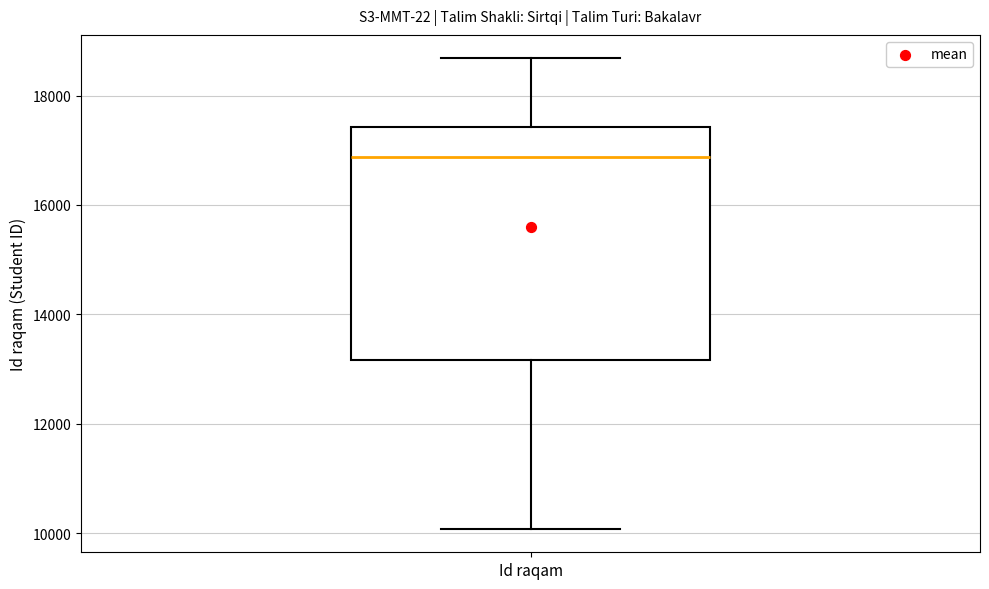

Read this box plot against the y-axis: the position of the median line, the range covered by the box, and the ends of both whiskers. The values are not printed on the chart, so give them approximately, as read against the axis.

median 16800, box 13200 to 17400, whiskers 10000 to 18600